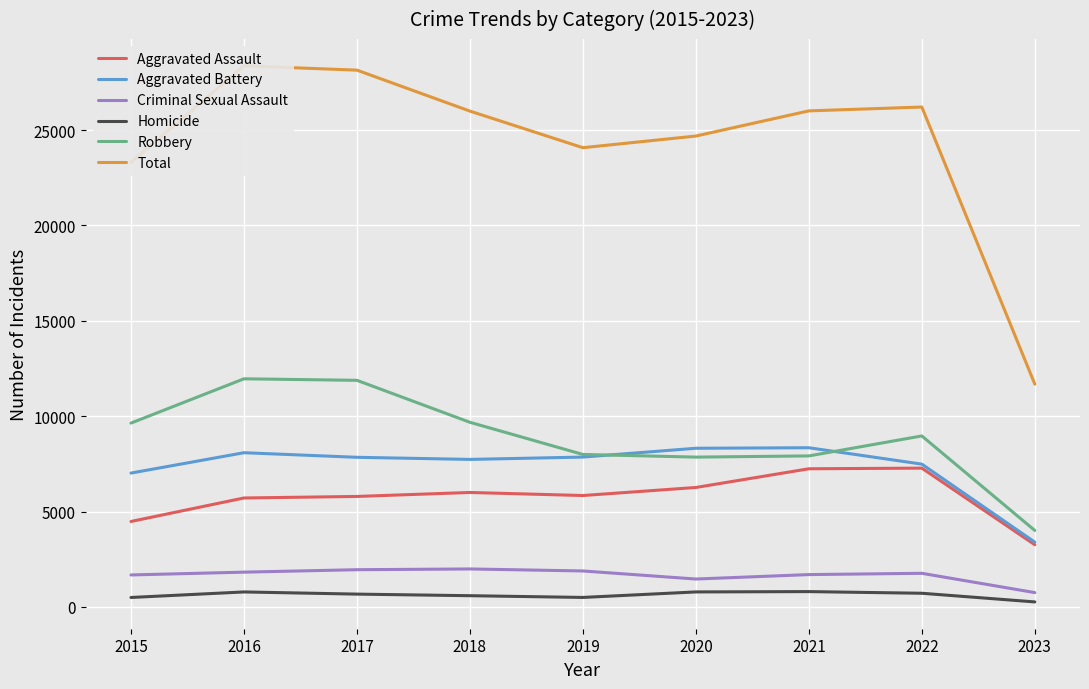

Which series has the largest total across all categories?

Total